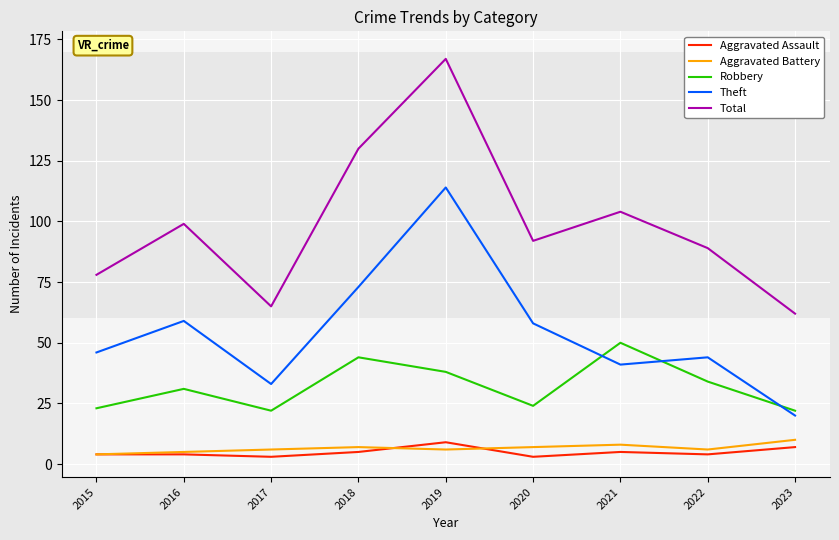

What is the sum of the Aggravated Assault values at 2023 and 2022?

11